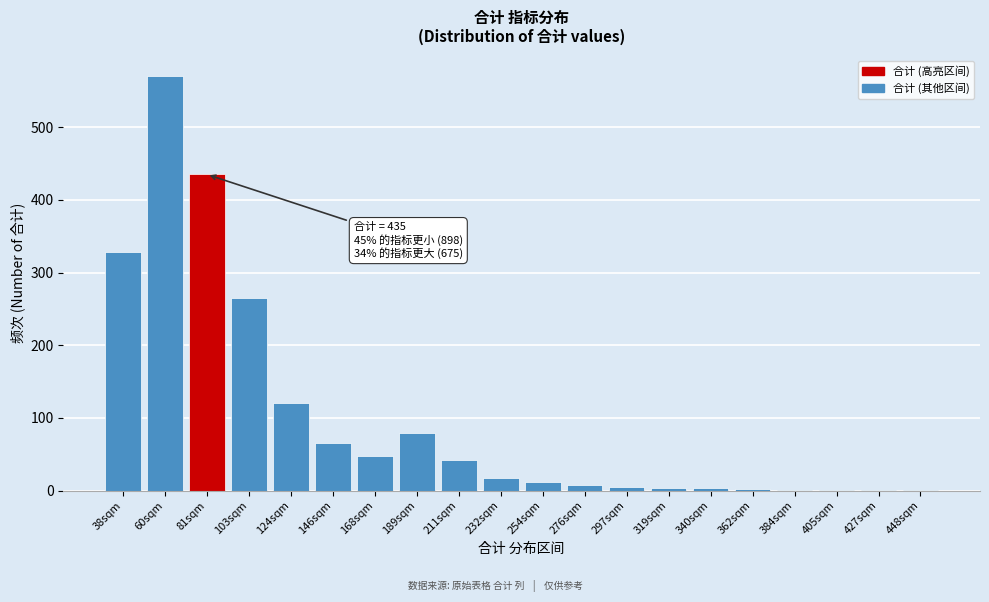

True or false: the data shows 64 at 124sqm.

False